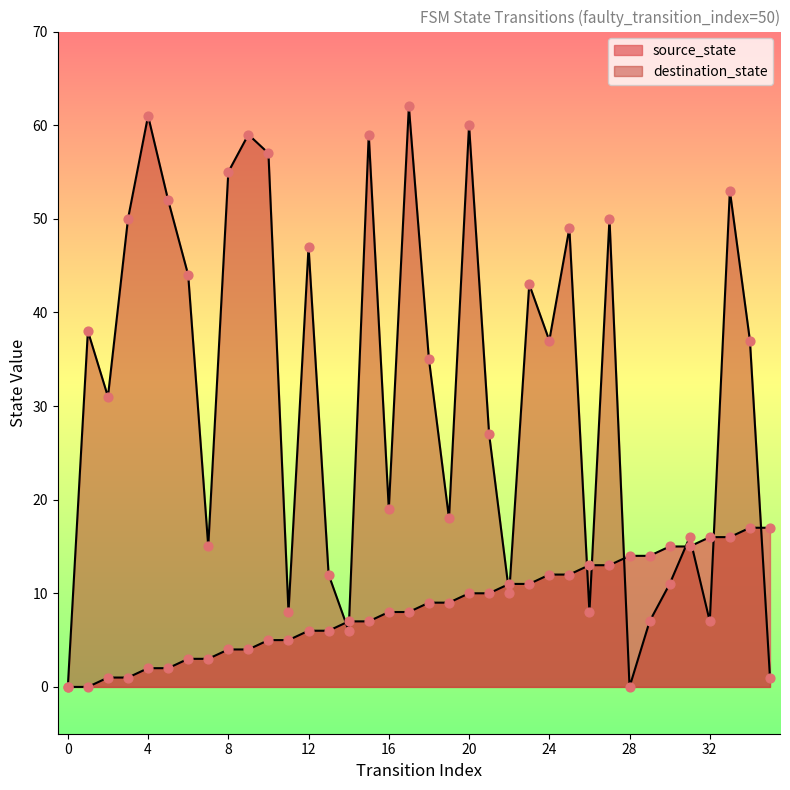

Which series reaches the maximum Y coordinate?

destination_state